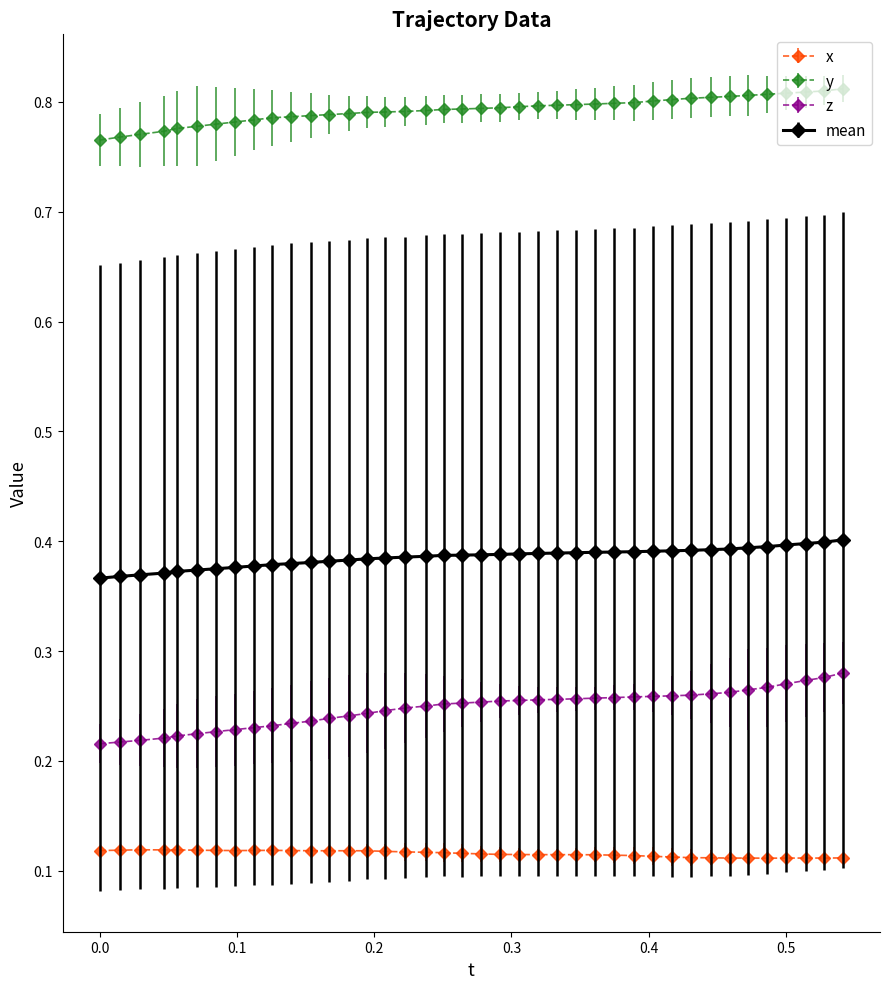

Which series has the widest spread of values?

z